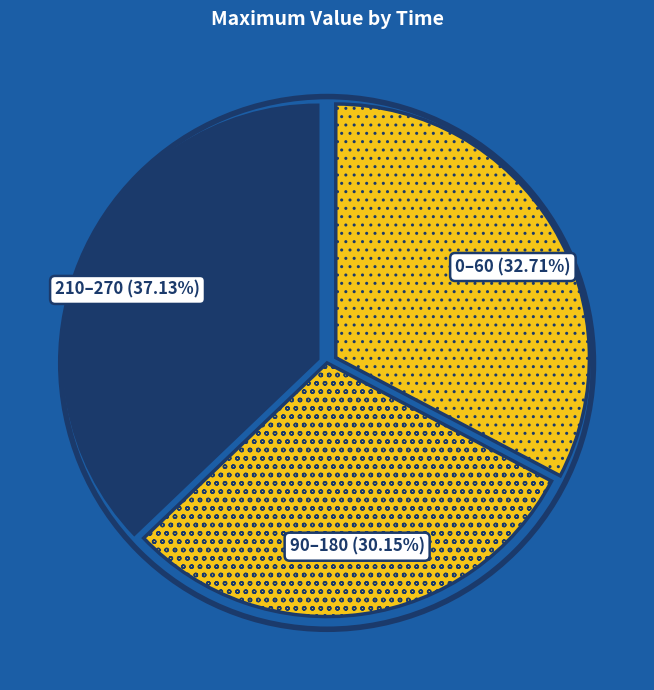

Combined, do 210–270 and 90–180 account for over 50%?

Yes